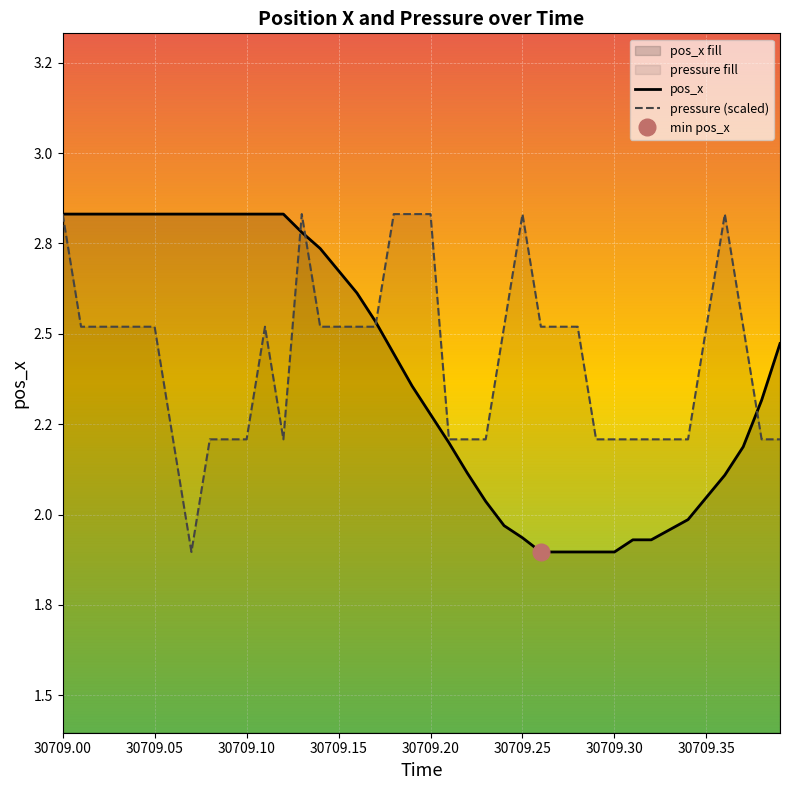

Which label corresponds to the largest value in the chart?

30709.00